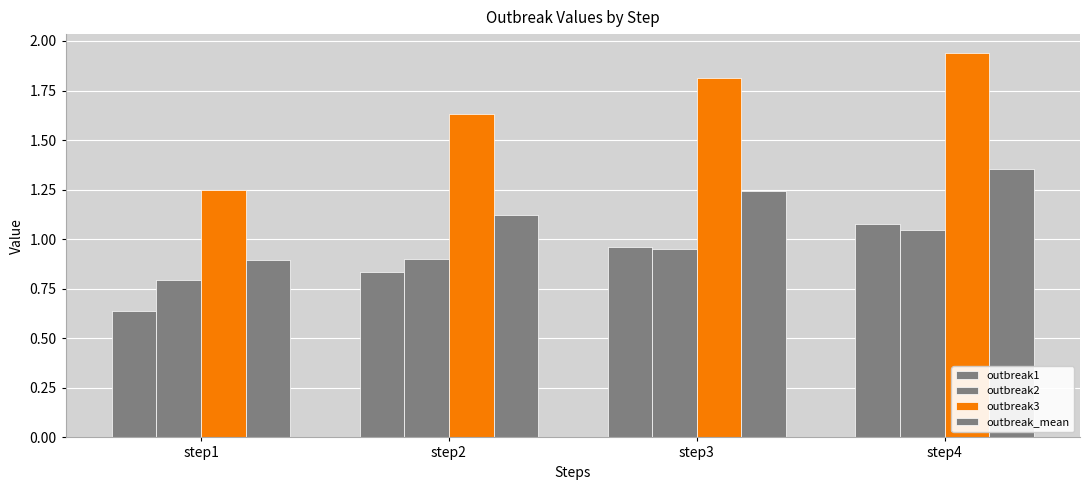

Count the number of data series in this chart.

4